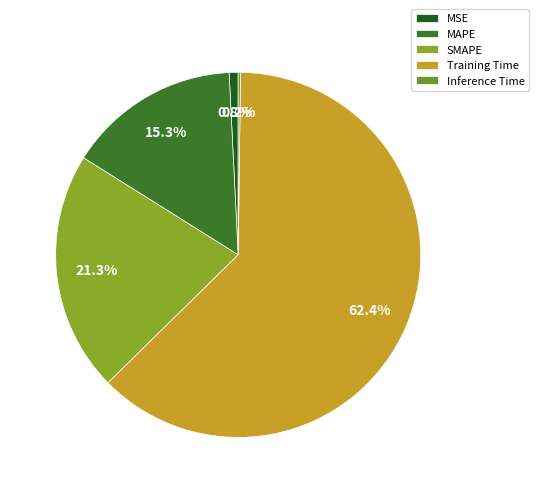

To the nearest percent, what percentage of the pie is Training Time?

62%